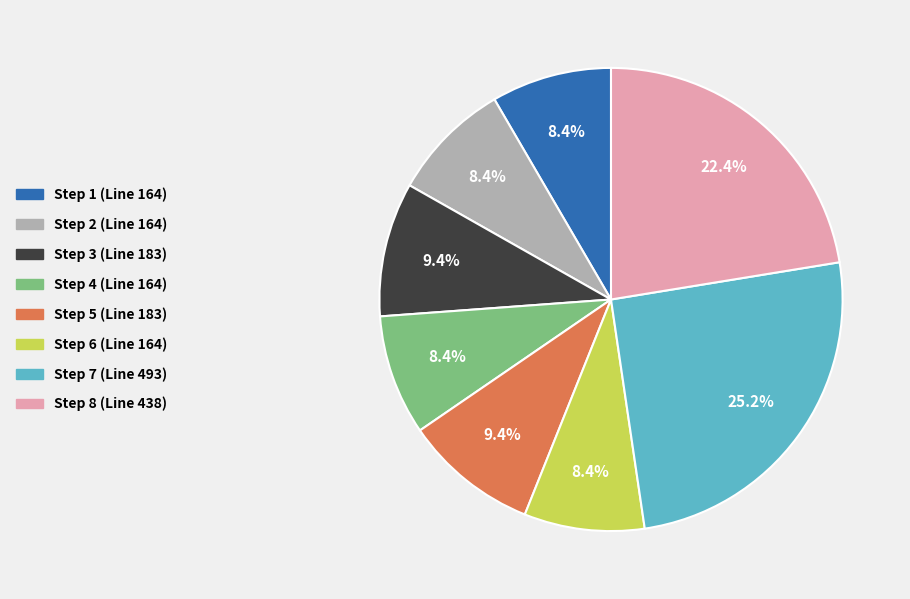

True or false: Step 2 accounts for 23% of the total.

False